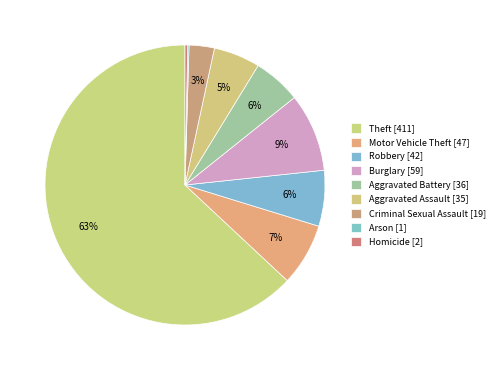

To the nearest percent, what percentage of the pie is Burglary?

9%